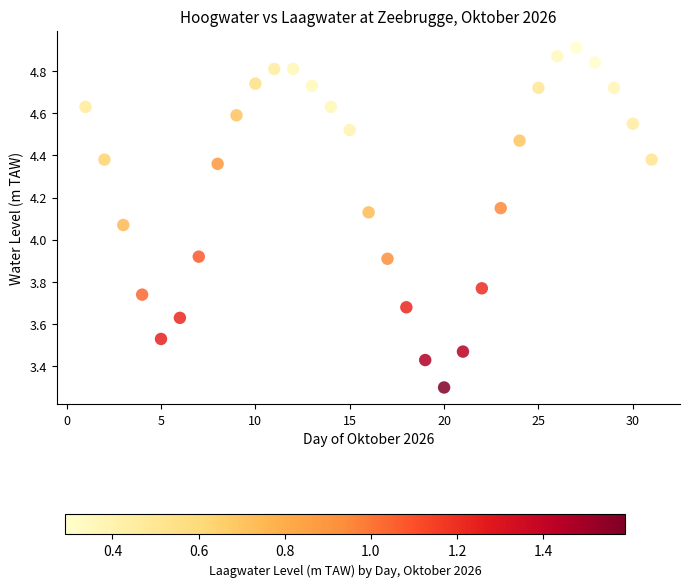

What is the range of X values (max minus min)?

30.0